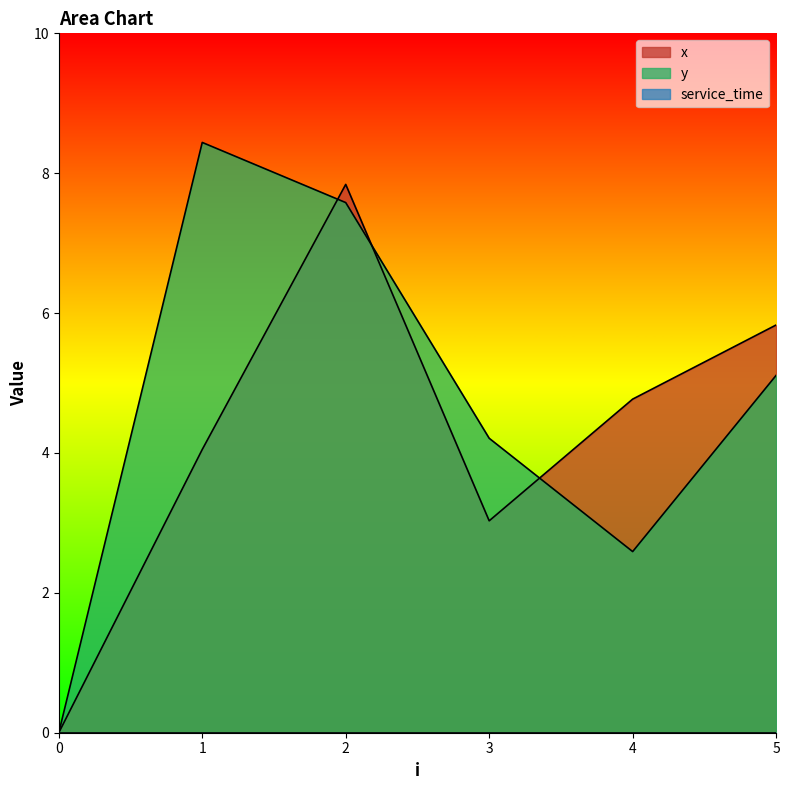

Reading right to left, extract all data points from this chart.

x: 5.8	4.8	3.0	7.8	4.0	0.0
y: 5.1	2.6	4.2	7.6	8.4	0.0